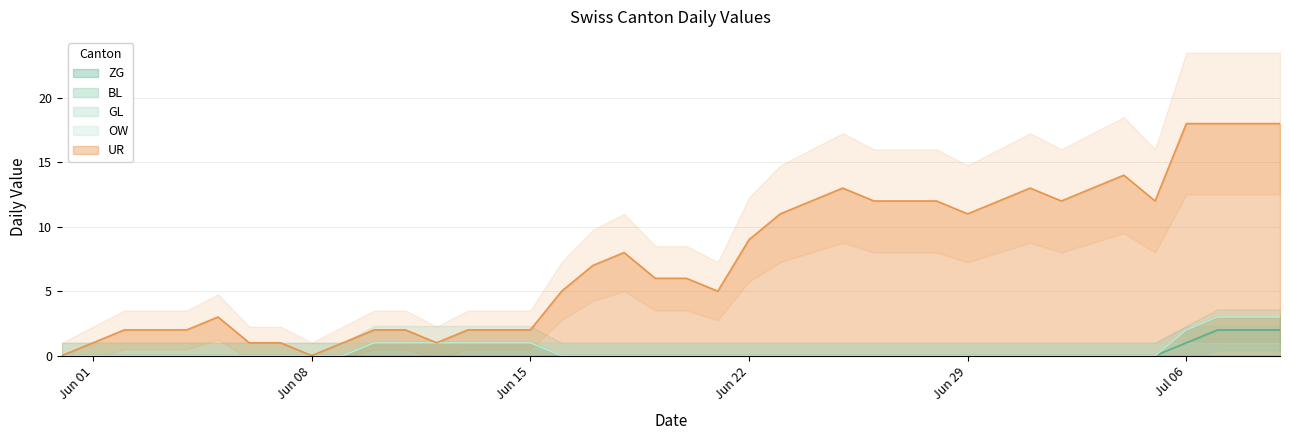

At which label is OW closest to 0?

2020-05-31